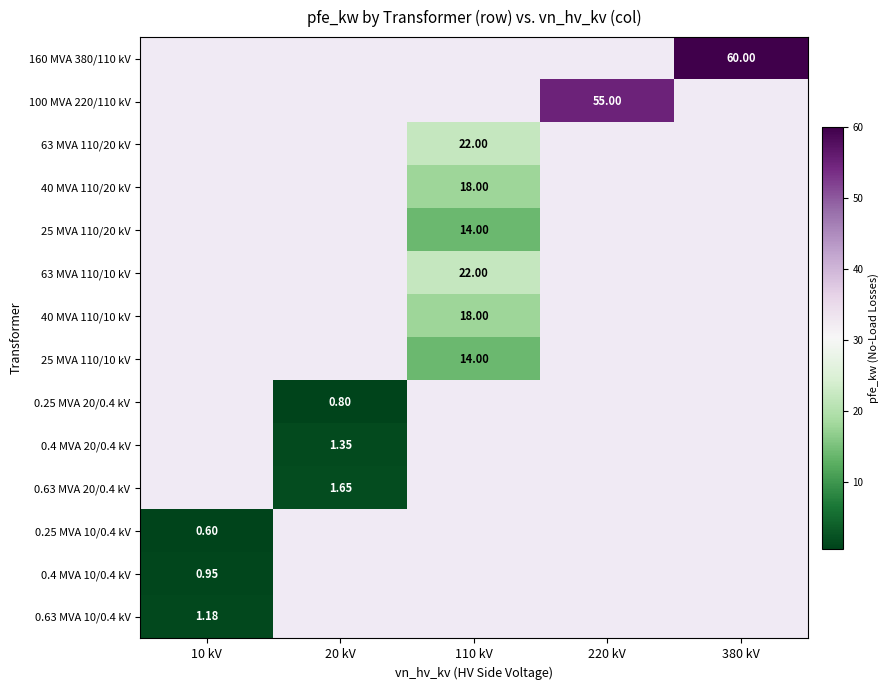

At which label does 63 MVA 110/20 kV reach its peak?

10 kV